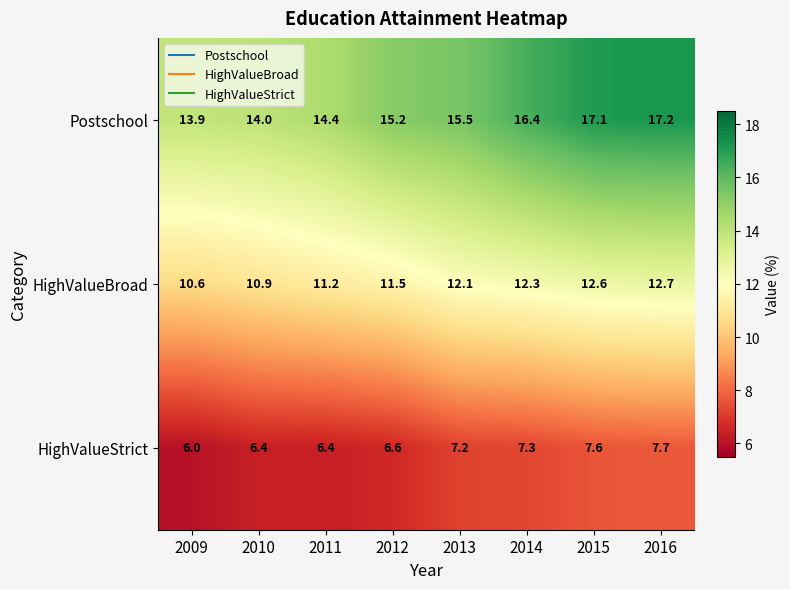

Between 2011 and 2015, which series saw the biggest shift?

Postschool